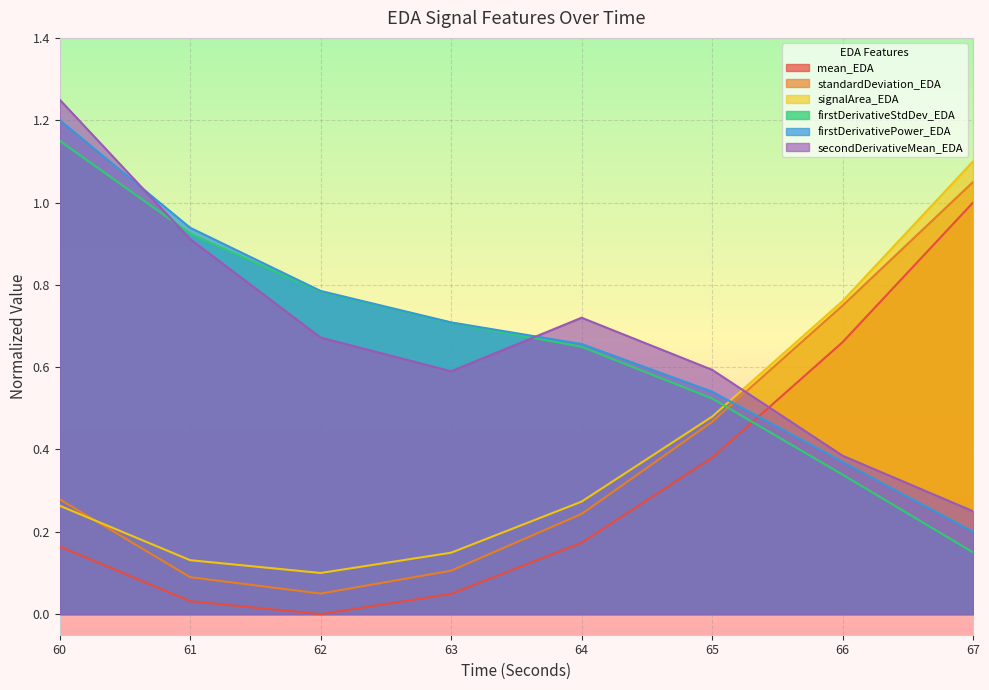

What is the sum of the firstDerivativeStdDev_EDA values at 65 and 62?

1.3